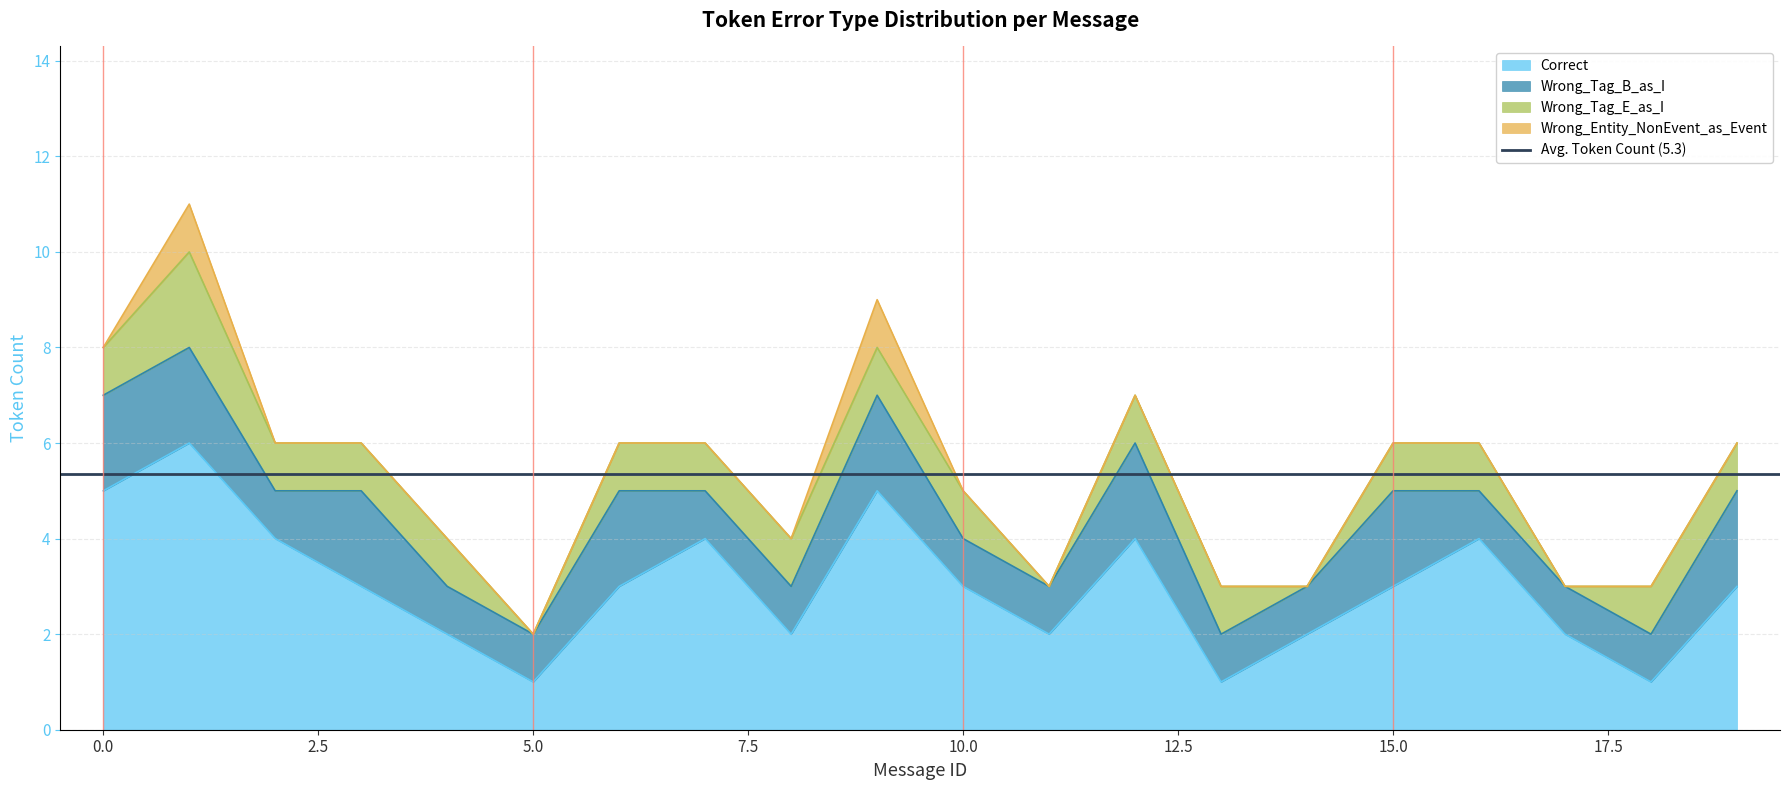

What is the difference between the Correct values at 17 and 13?

1